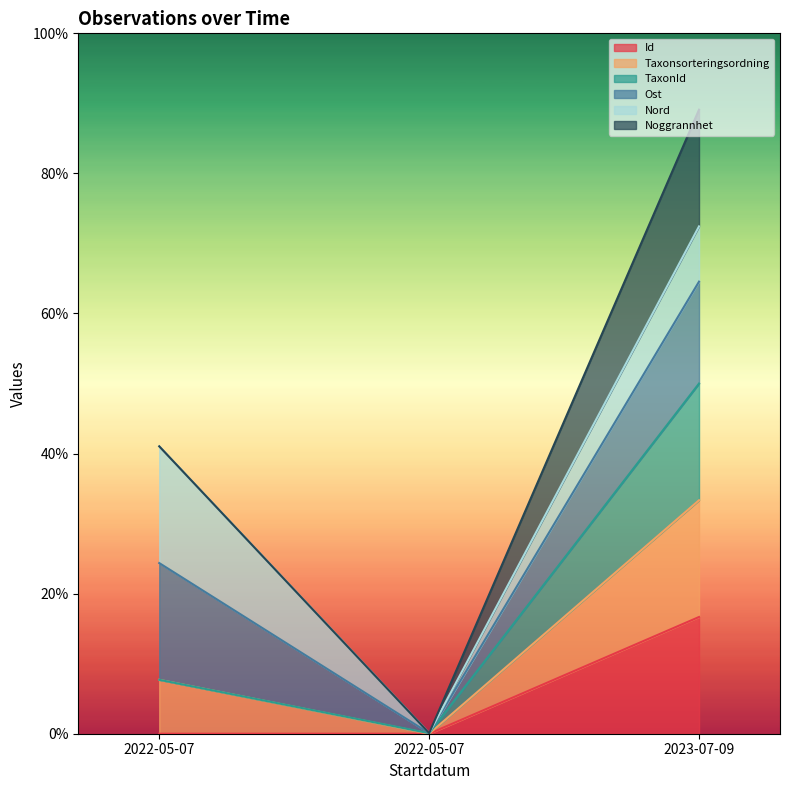

What are all the series names shown in the legend?

Id, Taxonsorteringsordning, TaxonId, Ost, Nord, Noggrannhet